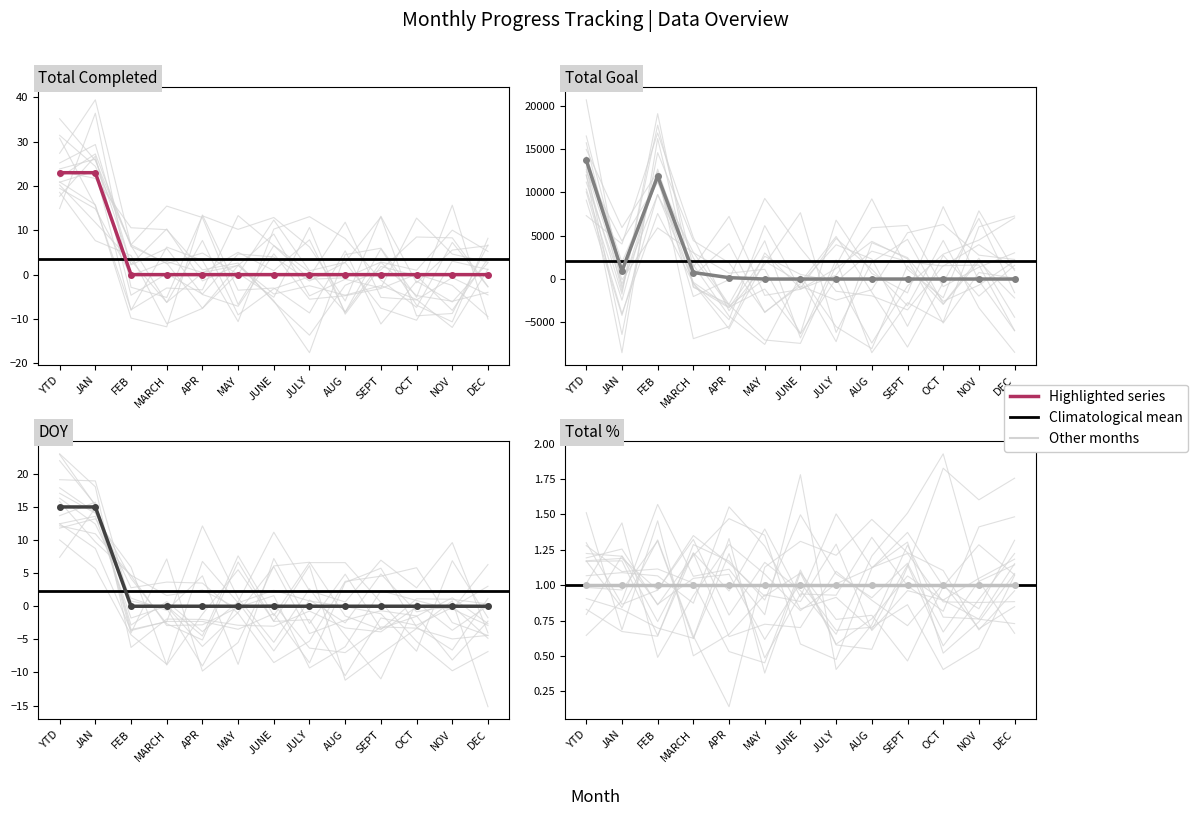

Between JULY and MARCH, which is larger?

JULY